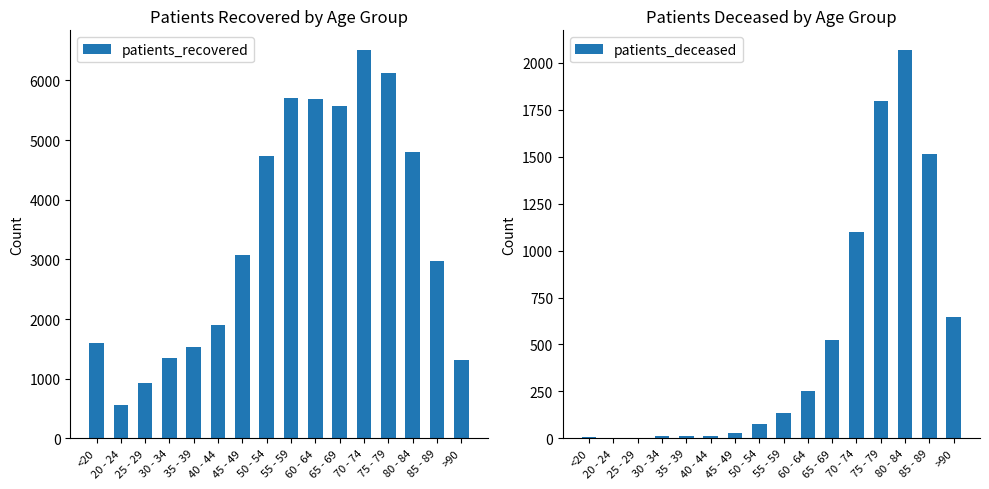

Does the chart contain stacked bars?

No